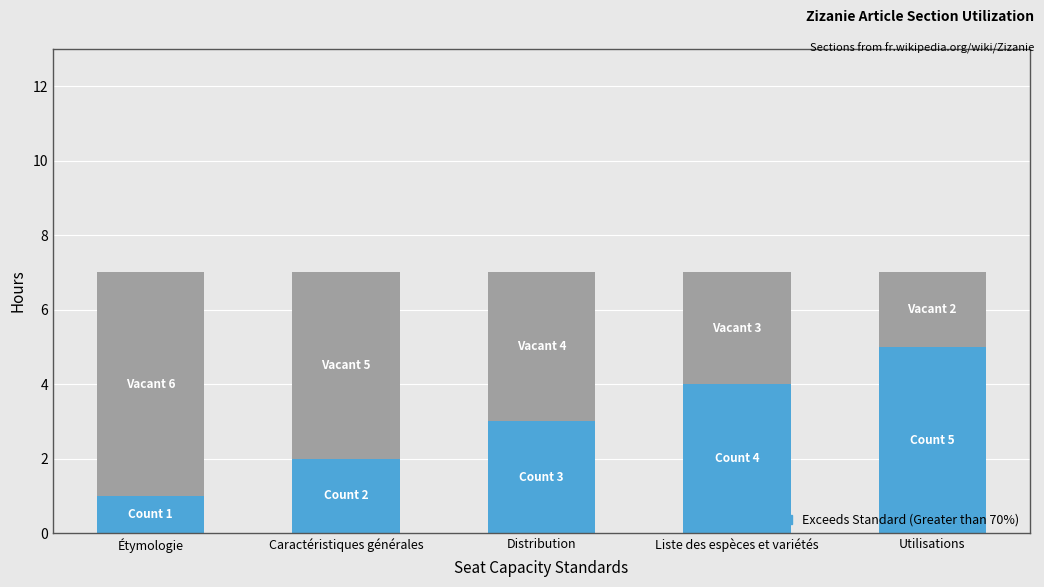

Reading left to right, list the values for the Exceeds Standard (Greater than 70%) series.

1	2	3	4	5